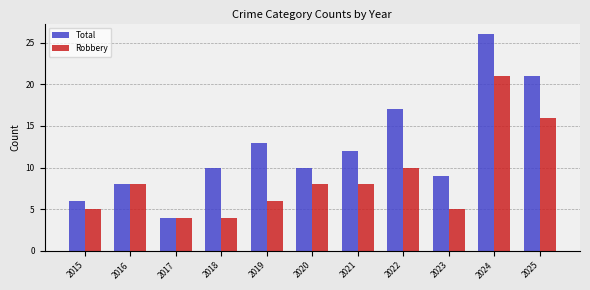

Which category has the highest value in the Robbery series?

2024